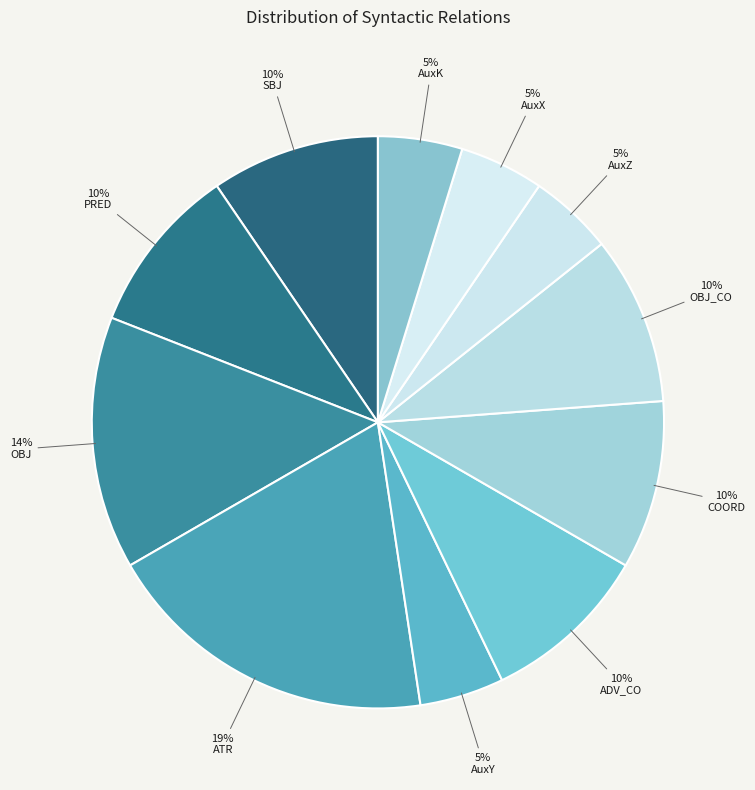

To the nearest percent, what percentage of the pie is ADV_CO?

10%